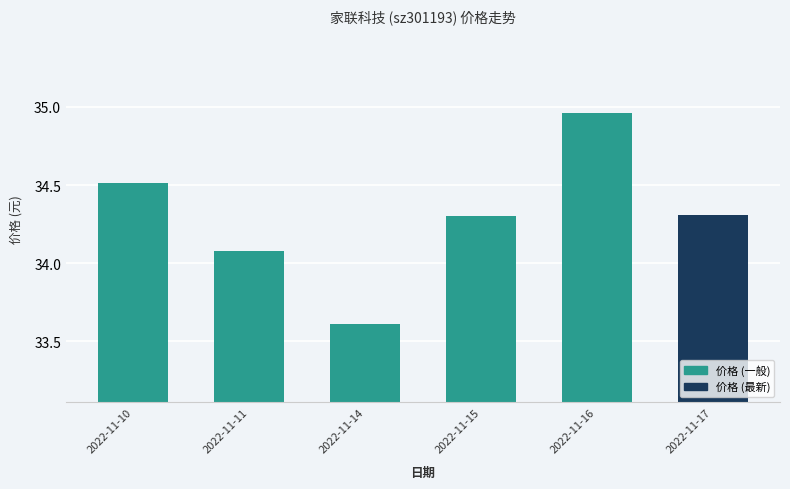

Is it true that the value at 2022-11-14 is 55.0?

False